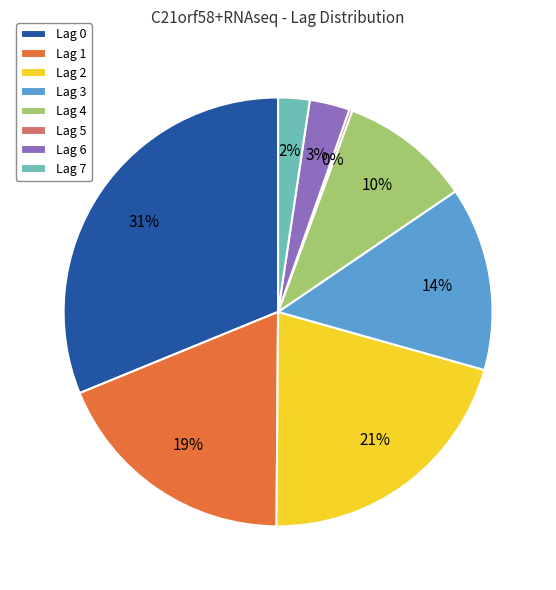

Combined, do Lag 4 and Lag 1 account for over 50%?

No